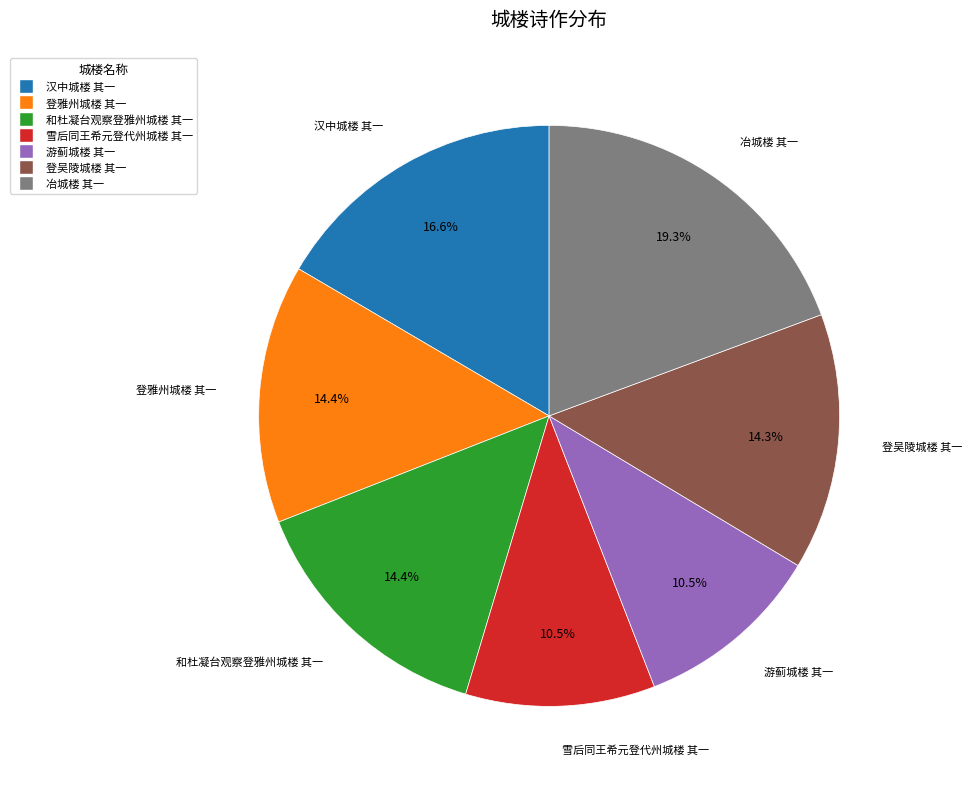

Approximately how many times larger is the value at 冶城楼 其一 compared to 和杜凝台观察登雅州城楼 其一?

1.3